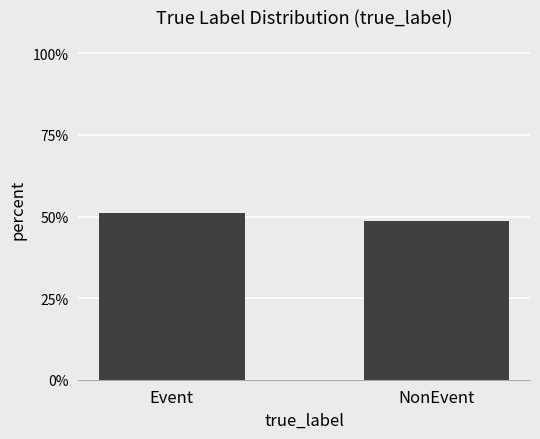

List the labels in order of value, smallest first.

NonEvent, Event